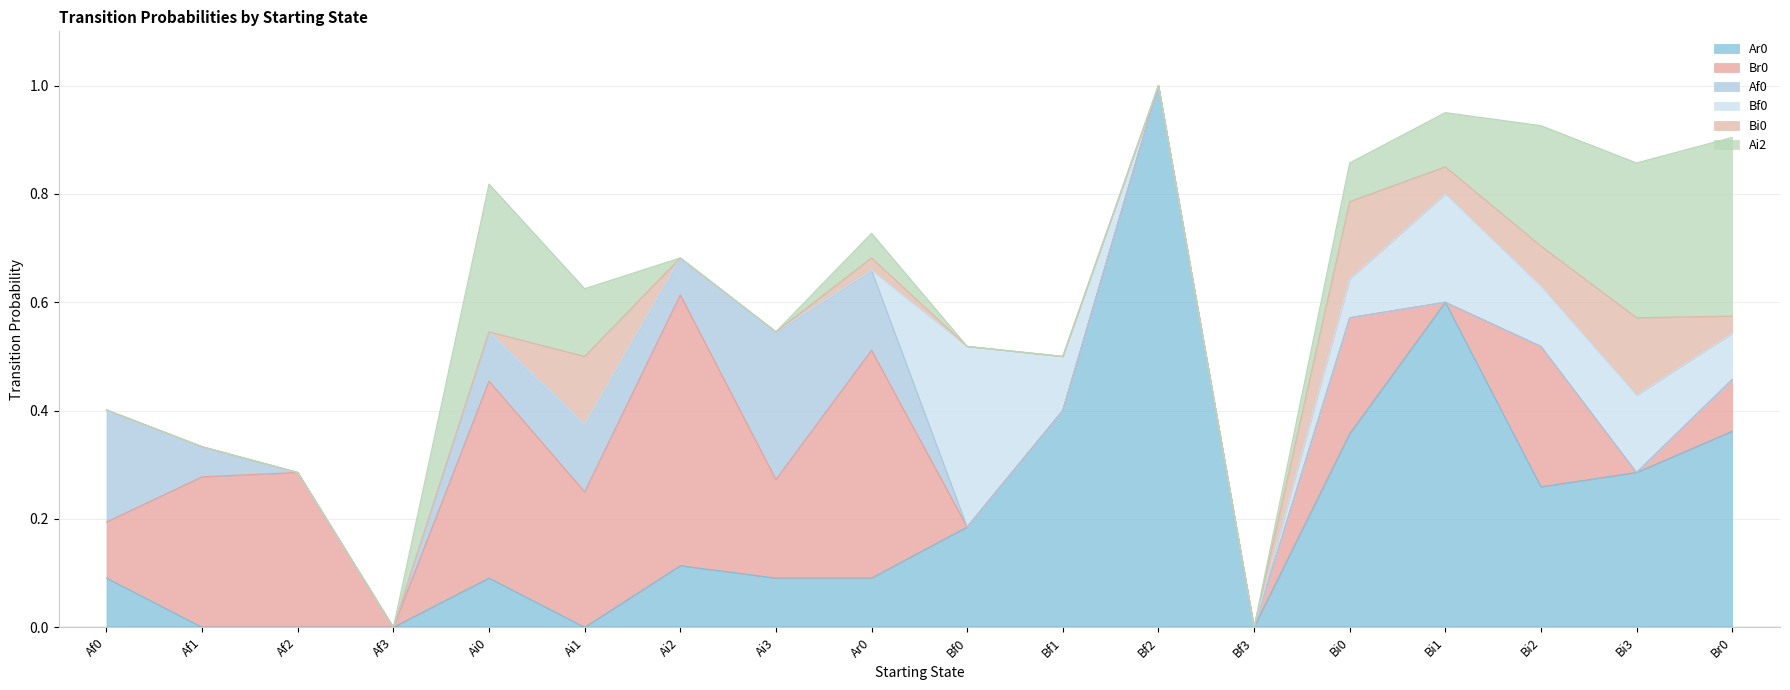

What is the average value of the Ar0 series?

0.2